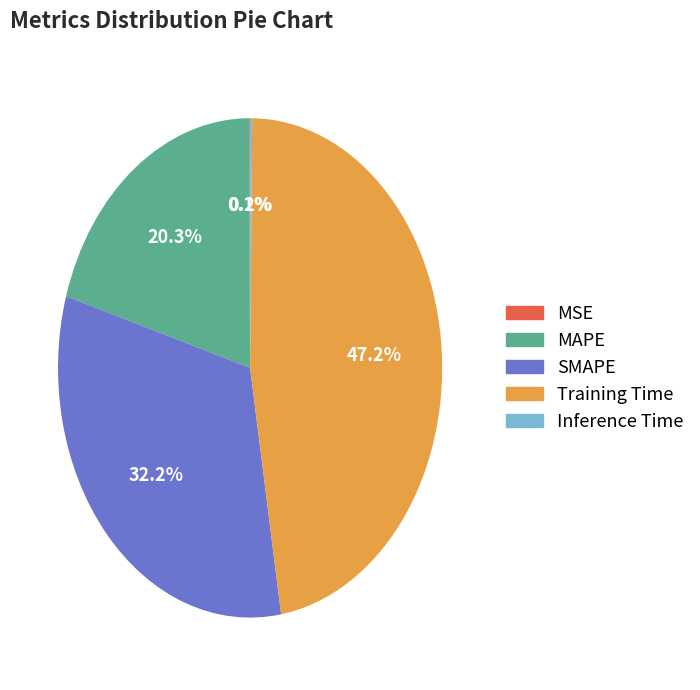

Does any single category account for the majority?

No